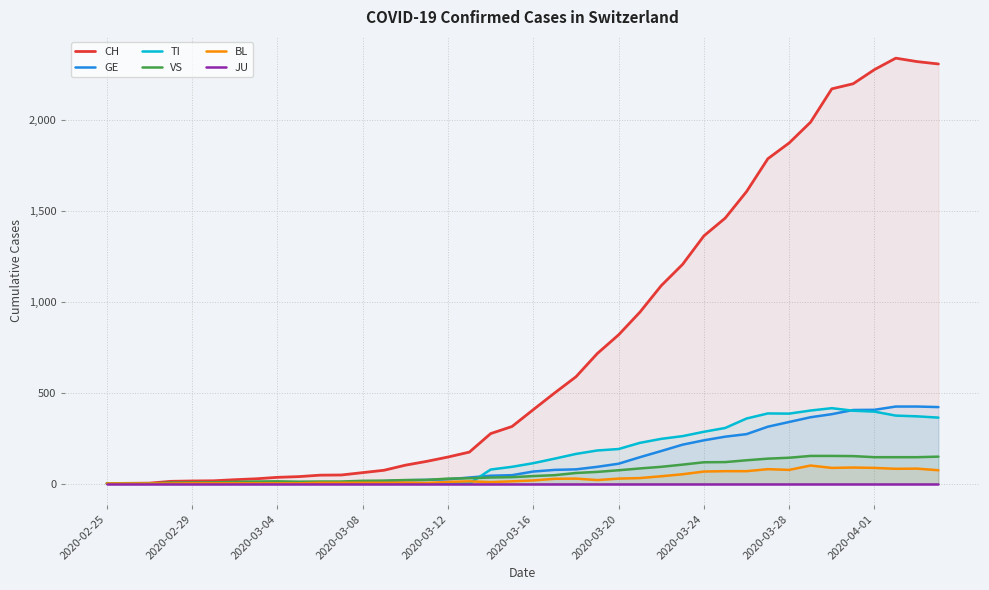

What are all the series names shown in the legend?

CH, GE, TI, VS, BL, JU